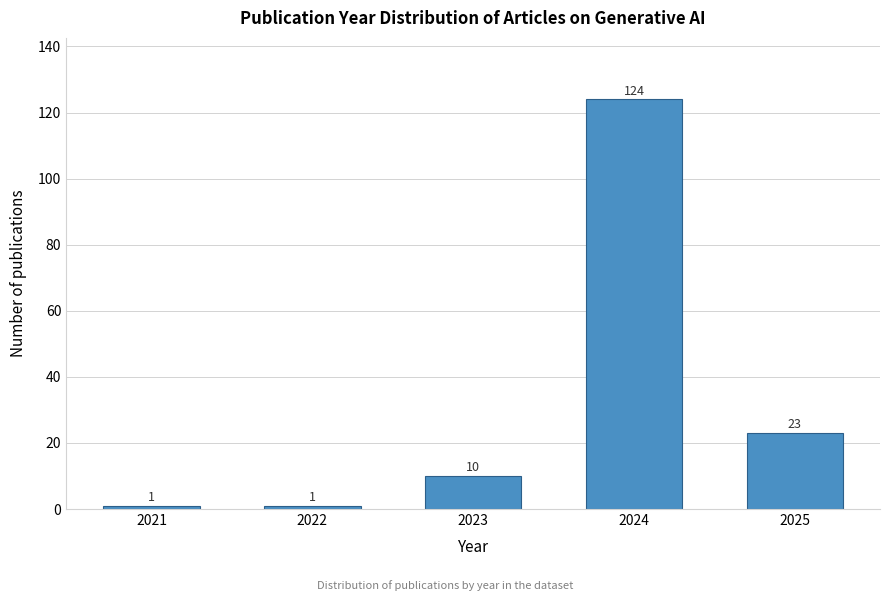

Reading left to right, list all the values displayed in this chart.

1	1	10	124	23